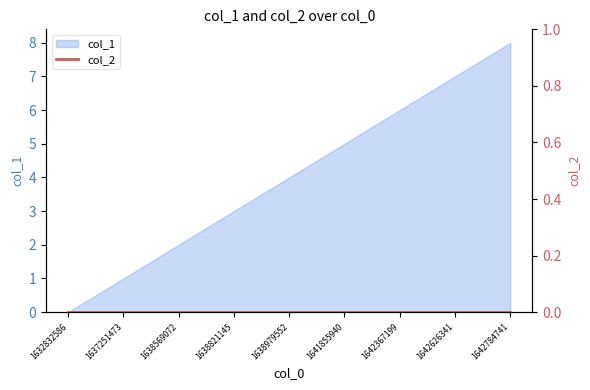

List the labels in order of value, largest first.

1642784741, 1642626341, 1642367199, 1641855940, 1638979552, 1638821145, 1638569072, 1637251473, 1632832586